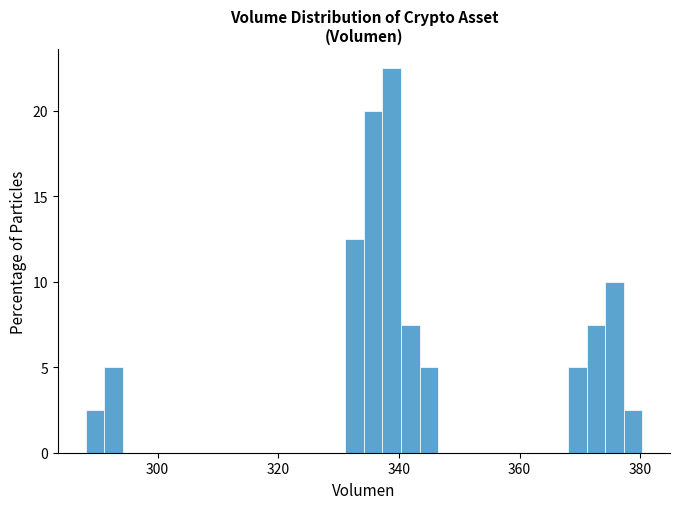

Read against the x-axis, roughly where is the centre of the tallest bar?

338